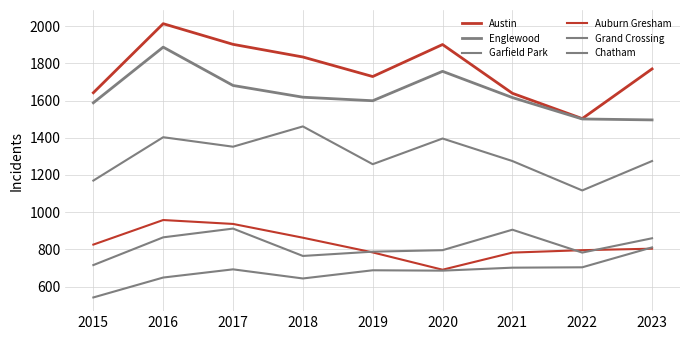

How many categories are shown in the chart?

9